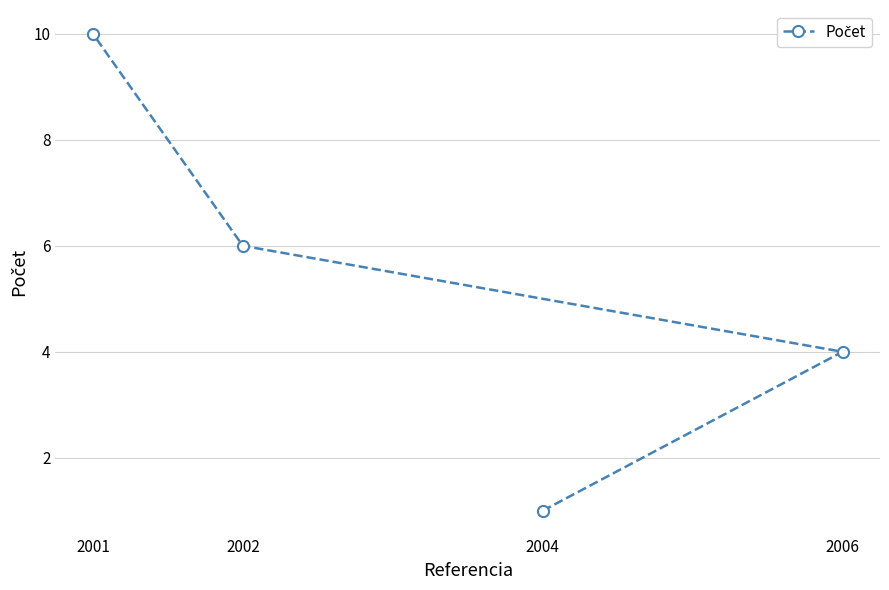

Where does the data first go above 6?

2001